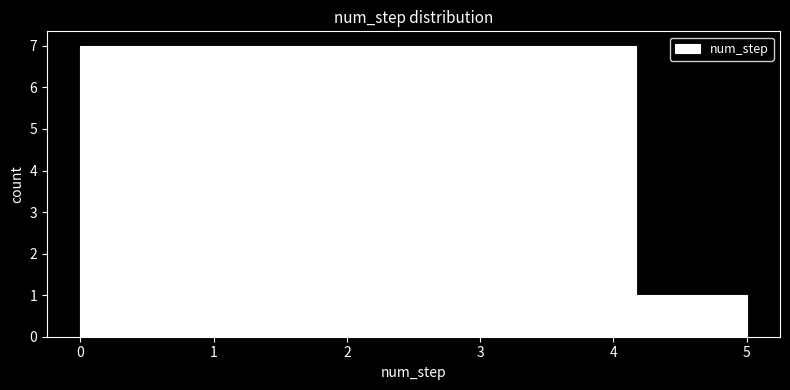

Reading left to right, list every bar in this chart as the range it spans on the x-axis followed by its height. Neither the bar edges nor the heights are printed on the chart, so give them approximately, as read against the axes.

0.0 to 0.8: 7
0.8 to 1.7: 7
1.7 to 2.5: 7
2.5 to 3.3: 7
3.3 to 4.2: 7
4.2 to 5.0: 1